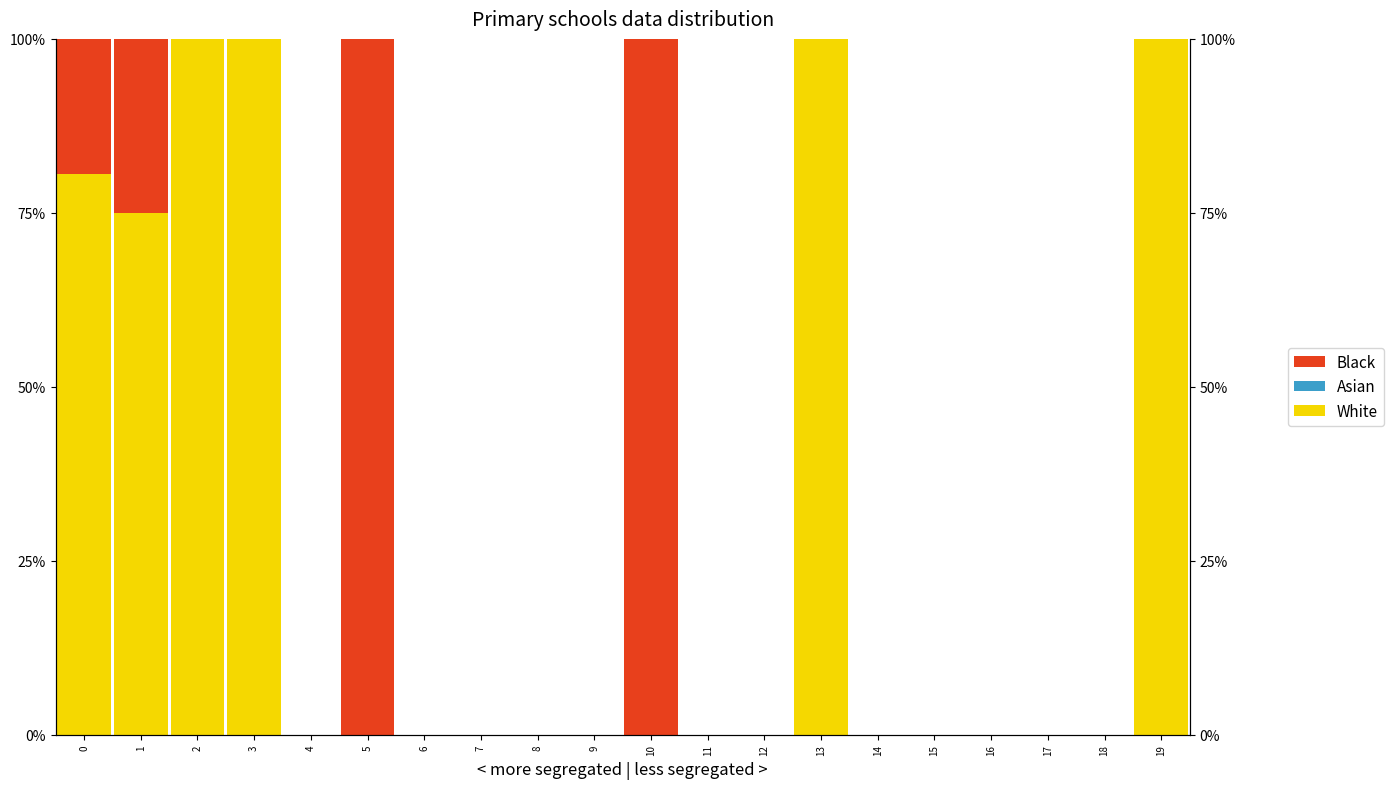

Reading left to right, what are all the values shown in this chart?

White: 0=0.8	1=0.8	2=1.0	3=1.0	4=0.0	5=0.0	6=0.0	7=0.0	8=0.0	9=0.0	10=0.0	11=0.0	12=0.0	13=1.0	14=0.0	15=0.0	16=0.0	17=0.0	18=0.0	19=1.0
Asian: 0=0.0	1=0.0	2=0.0	3=0.0	4=0.0	5=0.0	6=0.0	7=0.0	8=0.0	9=0.0	10=0.0	11=0.0	12=0.0	13=0.0	14=0.0	15=0.0	16=0.0	17=0.0	18=0.0	19=0.0
Black: 0=0.2	1=0.3	2=0.0	3=0.0	4=0.0	5=1.0	6=0.0	7=0.0	8=0.0	9=0.0	10=1.0	11=0.0	12=0.0	13=0.0	14=0.0	15=0.0	16=0.0	17=0.0	18=0.0	19=0.0